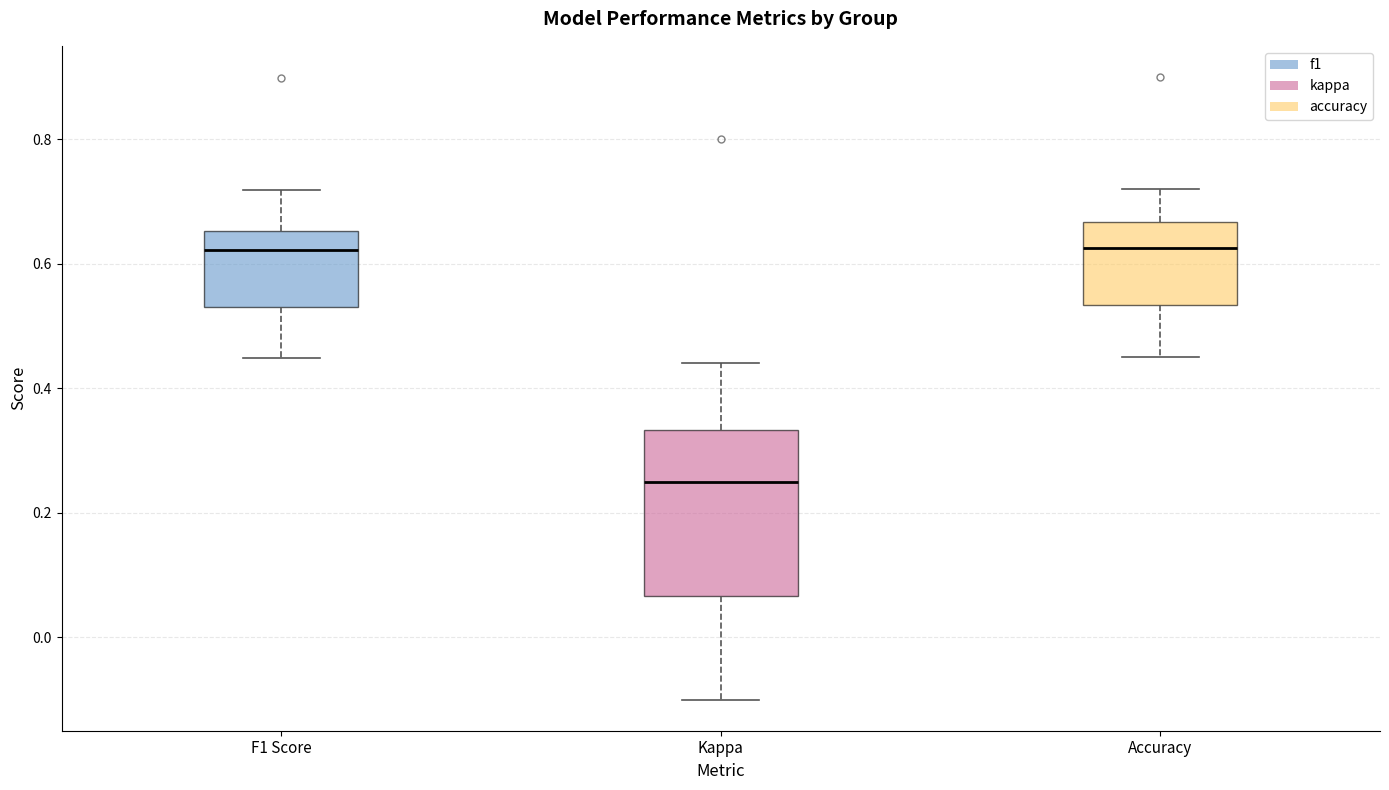

Which box has the lowest median line?

Kappa